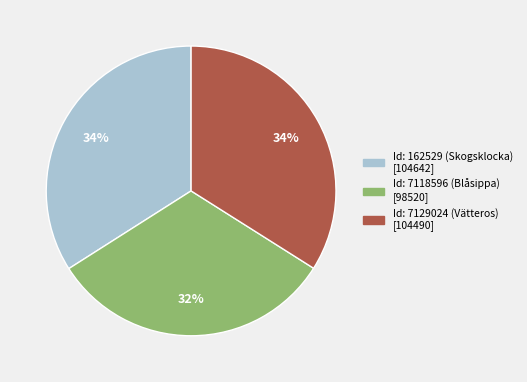

Is the sum of Id: 7118596 (Blåsippa) and Id: 162529 (Skogsklocka) greater than half?

Yes